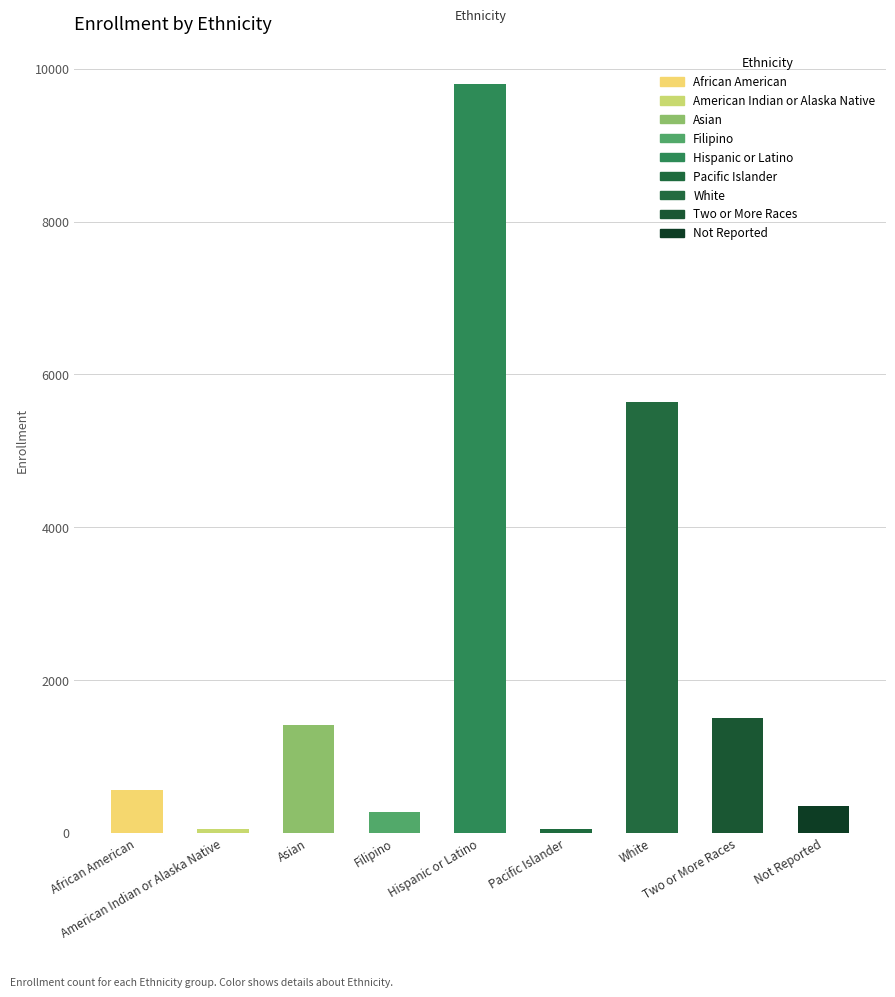

What is the average value?

2183